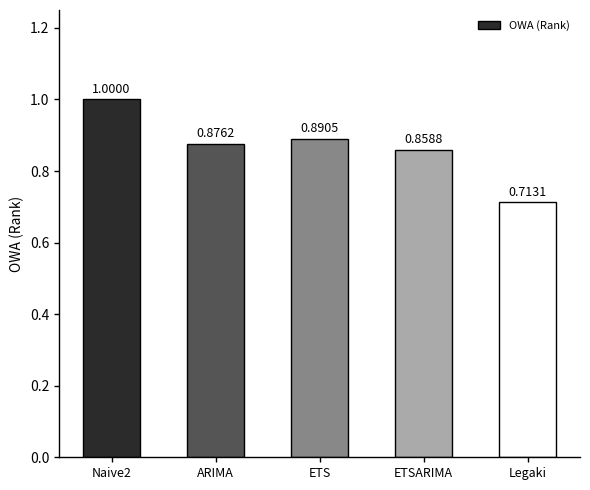

Rank the categories by value from highest to lowest.

Naive2, ETS, ARIMA, ETSARIMA, Legaki